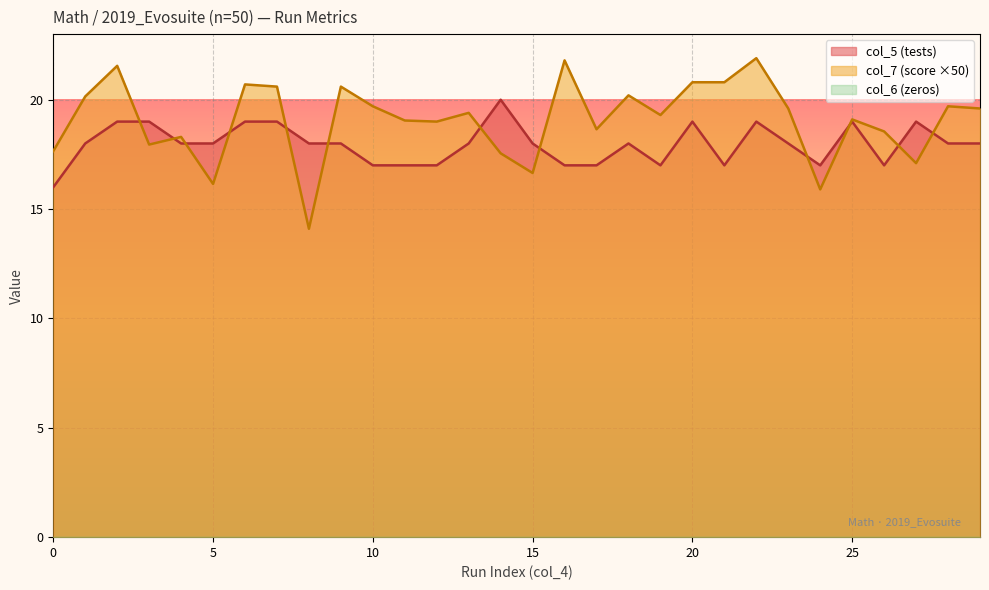

How many data points in col_7 (score) are less than 19?

11